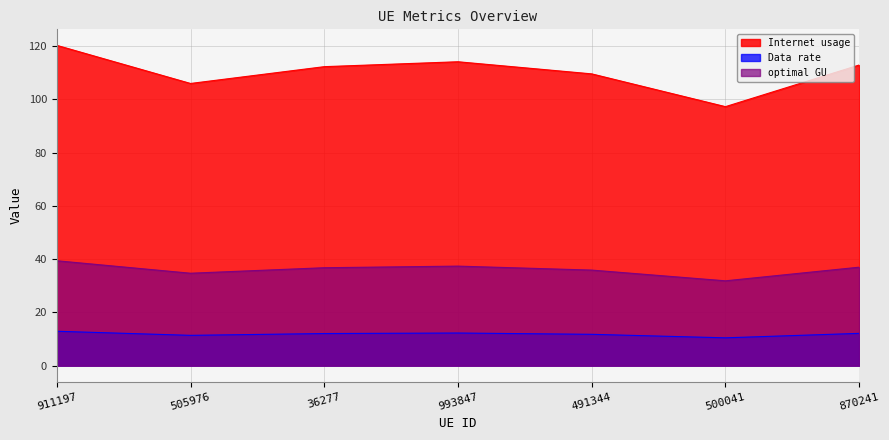

Where is the first local minimum for Data rate?

505976